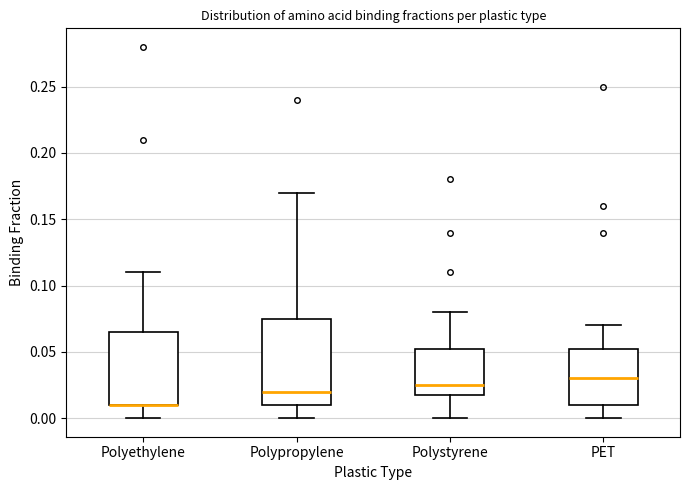

Which box is the tallest, from its lower edge to its upper edge?

Polypropylene